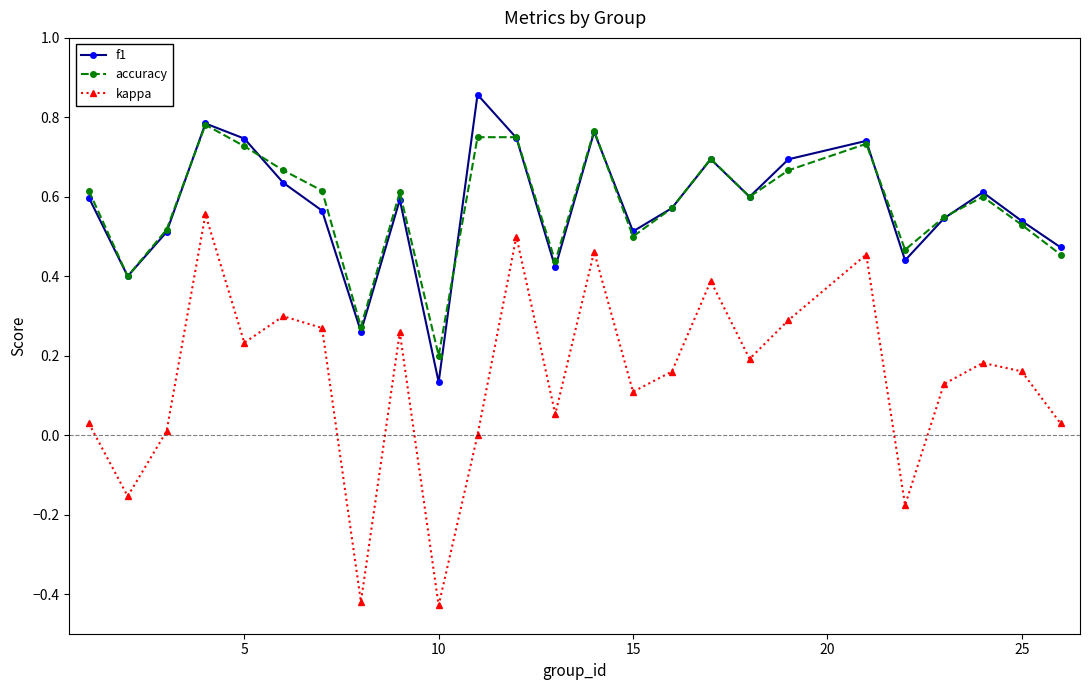

Which series has the largest range (max minus min)?

kappa